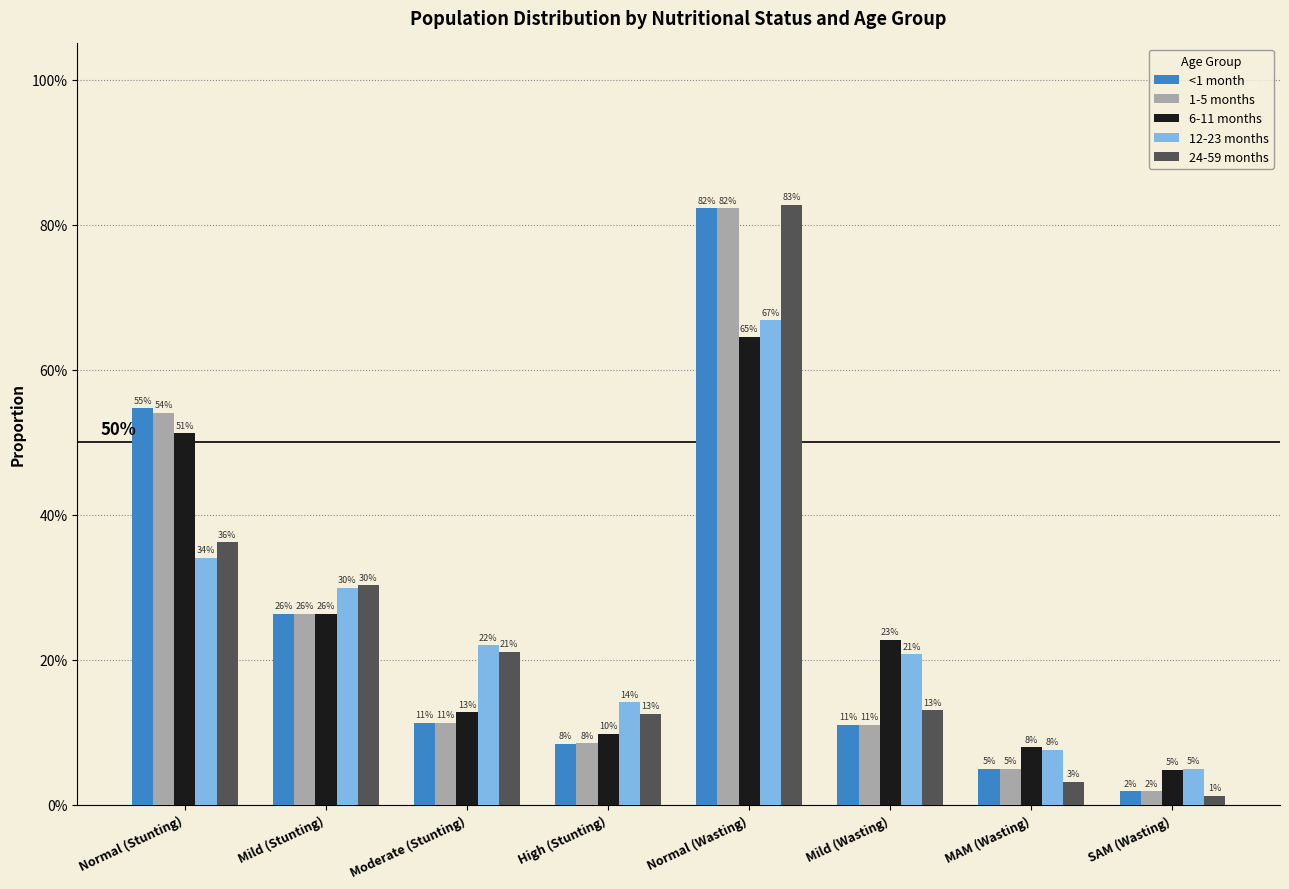

Which category has the lowest value in the <1 month series?

SAM (Wasting)